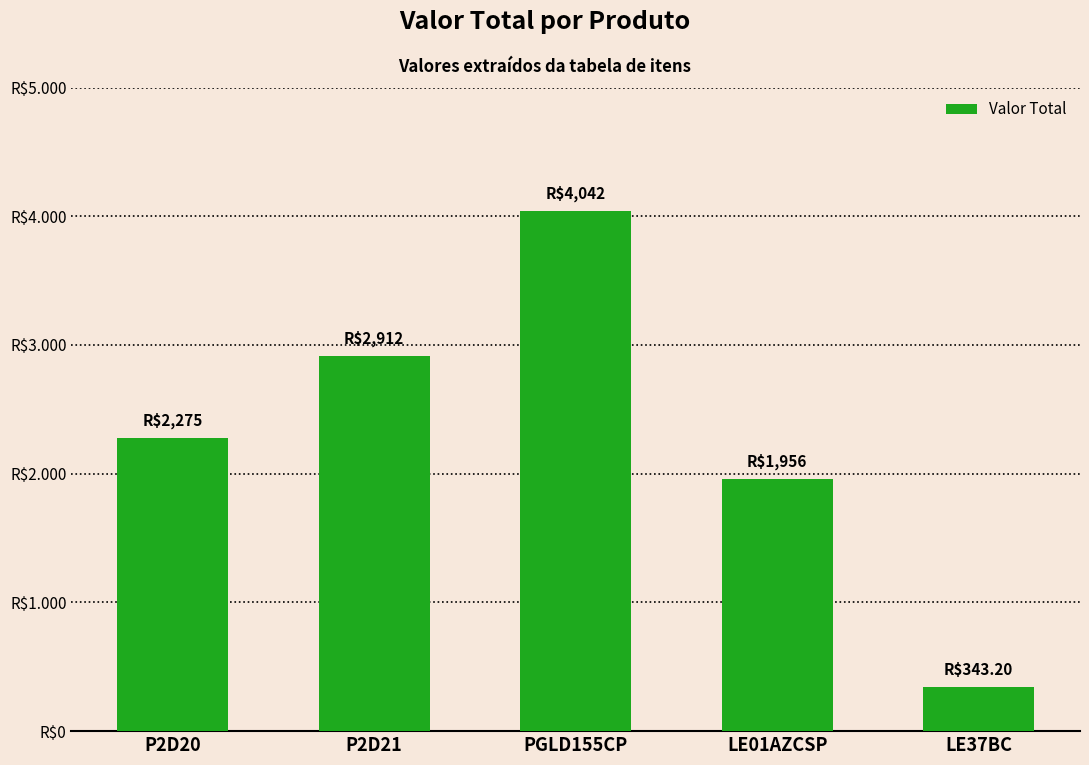

Are the bars horizontal?

No